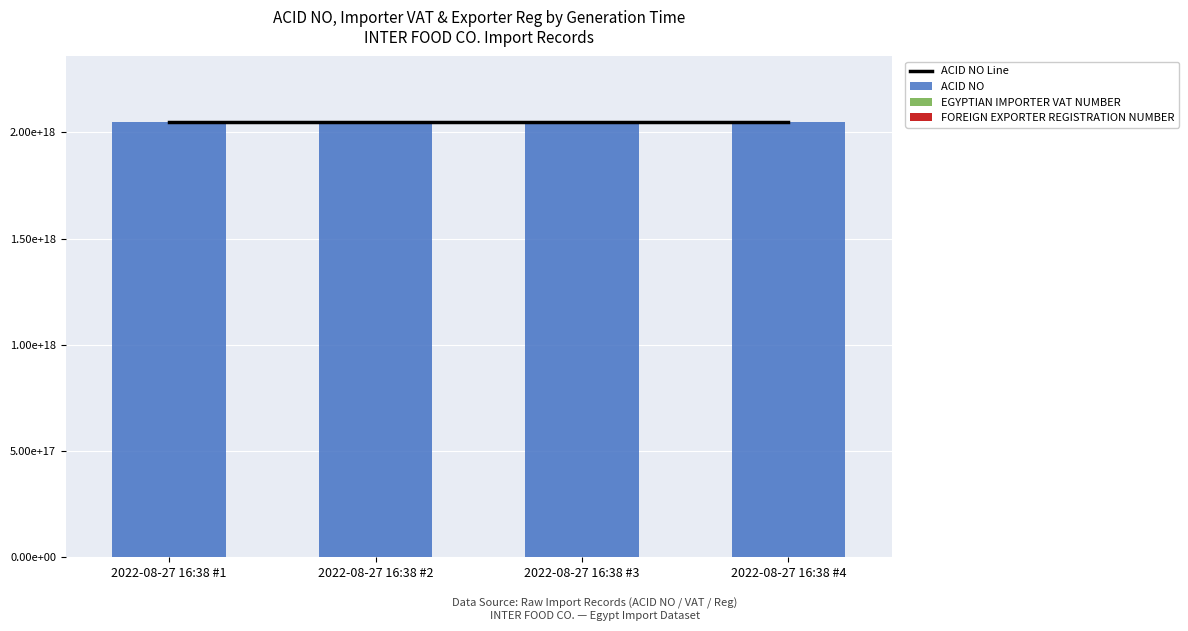

Which series has the widest spread of values?

ACID NO Line